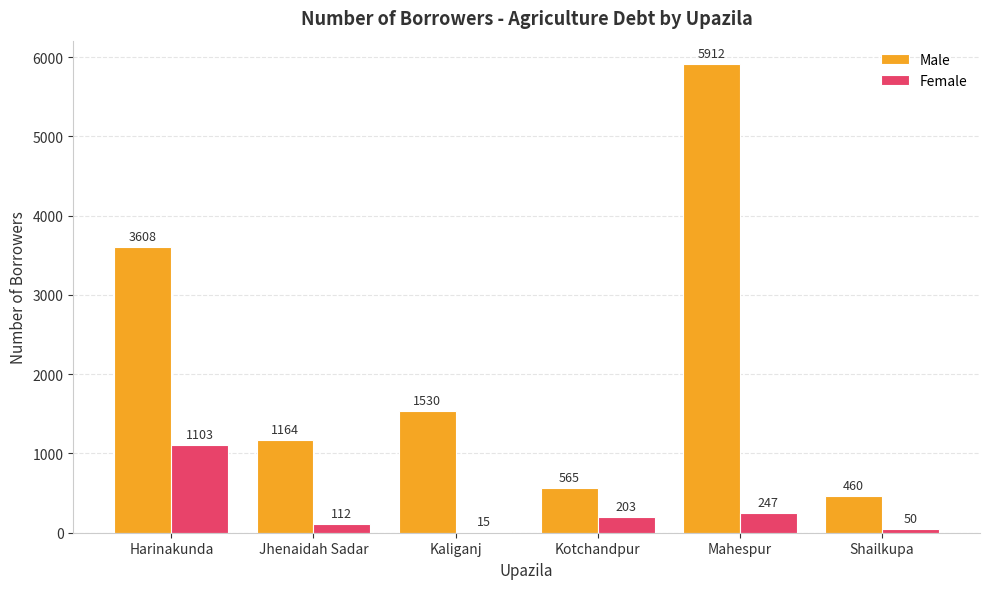

Which series changed the most between Kaliganj and Mahespur?

Male